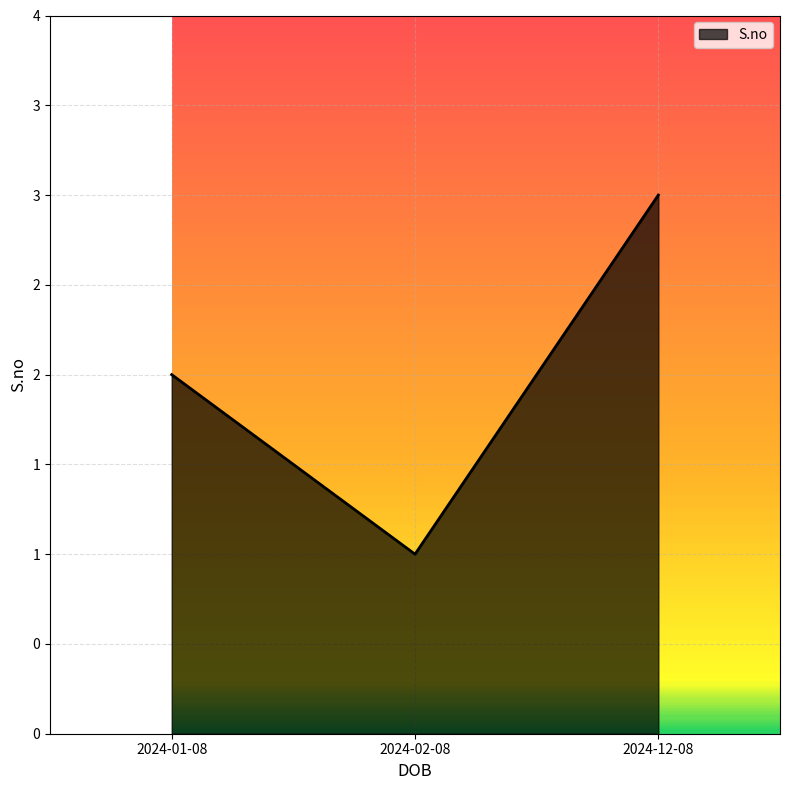

Is this an area chart (filled region under the line)?

Yes